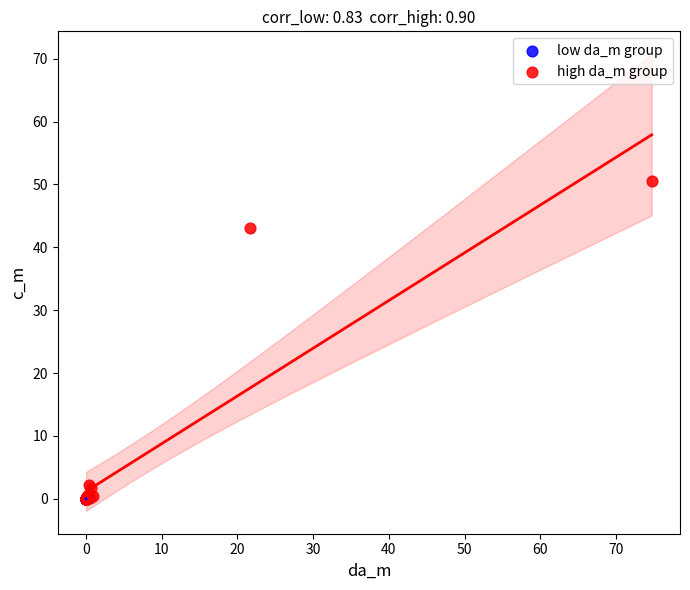

What are all the series names shown in the legend?

low da_m group, high da_m group